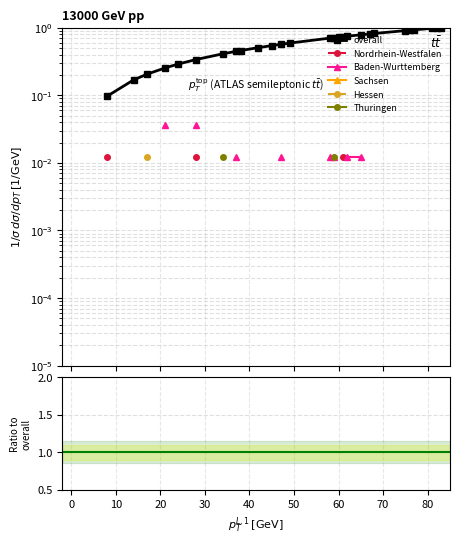

What is the label of the 20th point from the right?

70